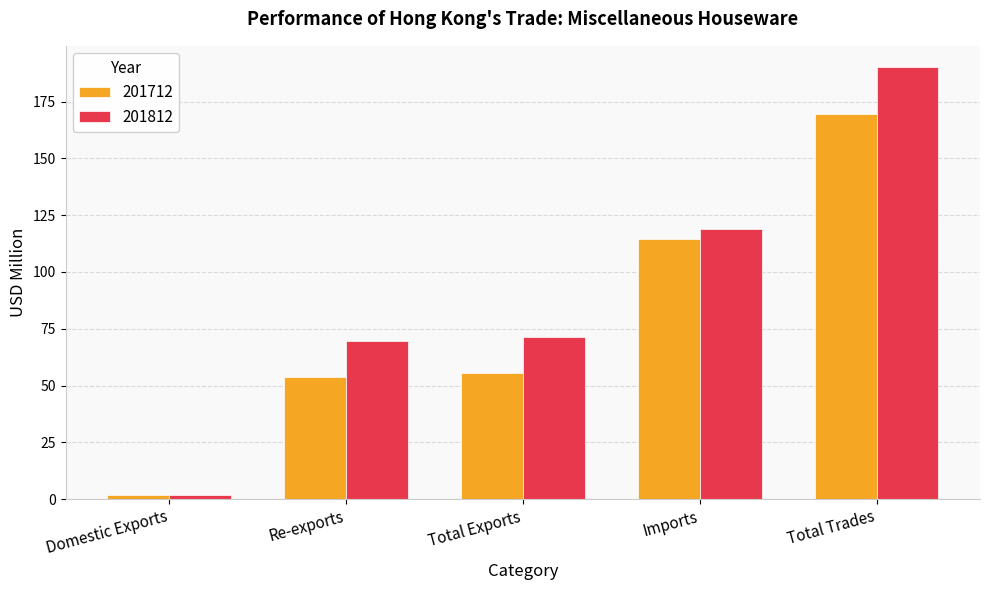

What is the label of the 5th bar from the left?

Total Trades